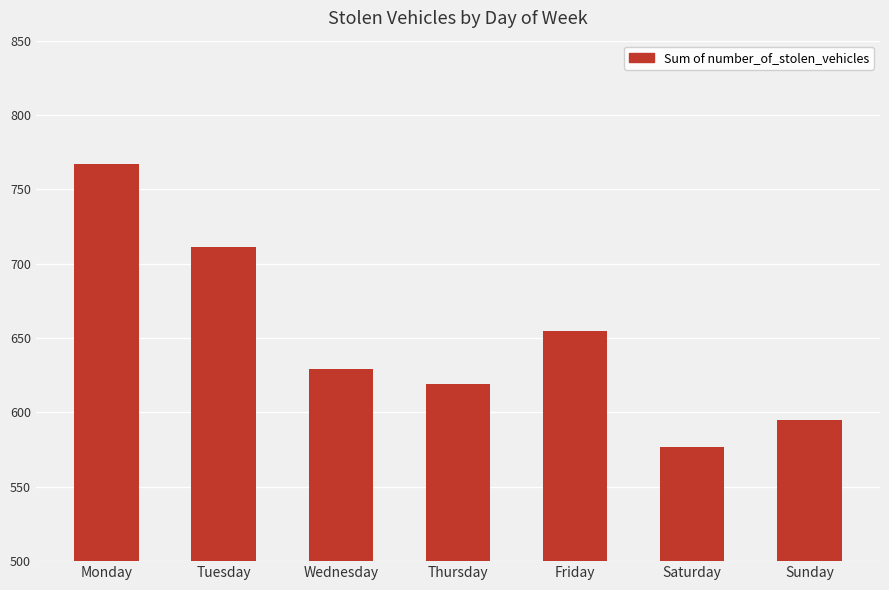

At which label is the value closest to 672?

Friday